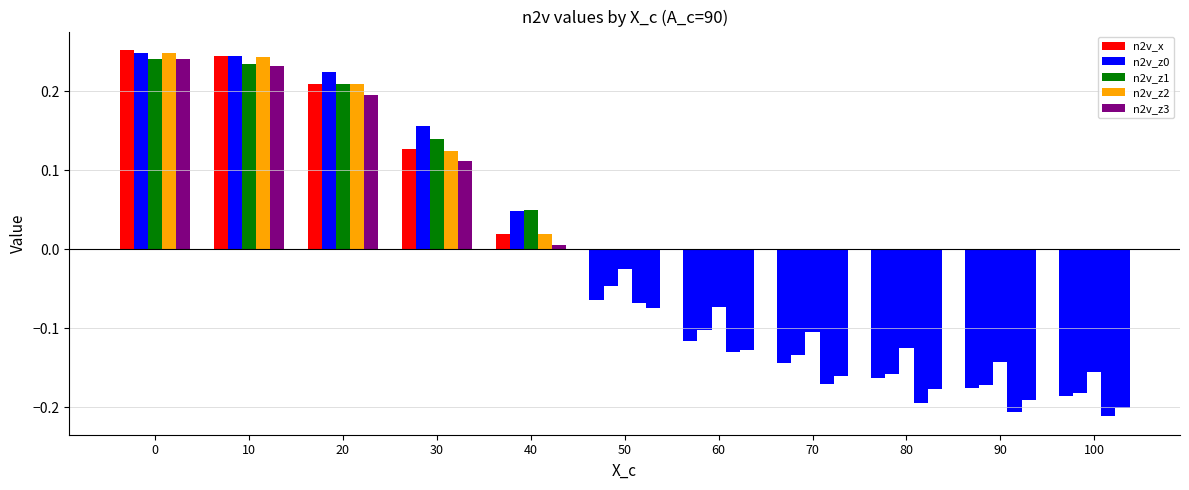

What is the spread (max minus min) of values at 70?

0.1